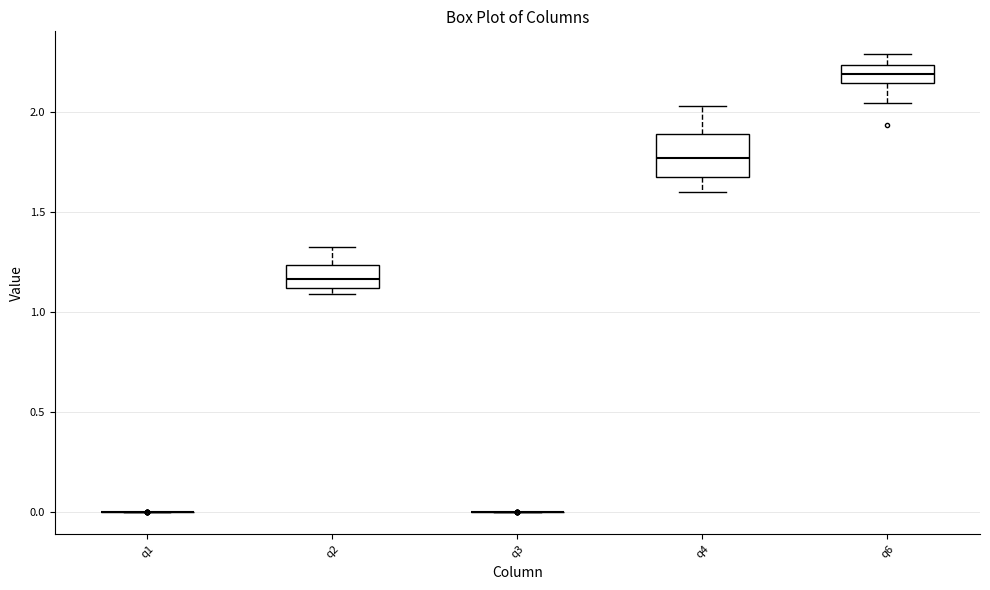

Reading left to right, read every box against the y-axis: the position of its median line, the range the box covers, and the ends of its whiskers. The values are not printed on the chart, so give them approximately, as read against the axis.

q1: box collapsed to a line at 0.00, whiskers 0.00 to 0.00
q2: median 1.15, box 1.10 to 1.25, whiskers 1.10 (just below the box's lower edge) to 1.35
q3: box collapsed to a line at 0.00, whiskers 0.00 to 0.00
q4: median 1.75, box 1.65 to 1.90, whiskers 1.60 to 2.05
q6: median 2.20, box 2.15 to 2.25, whiskers 2.05 to 2.30